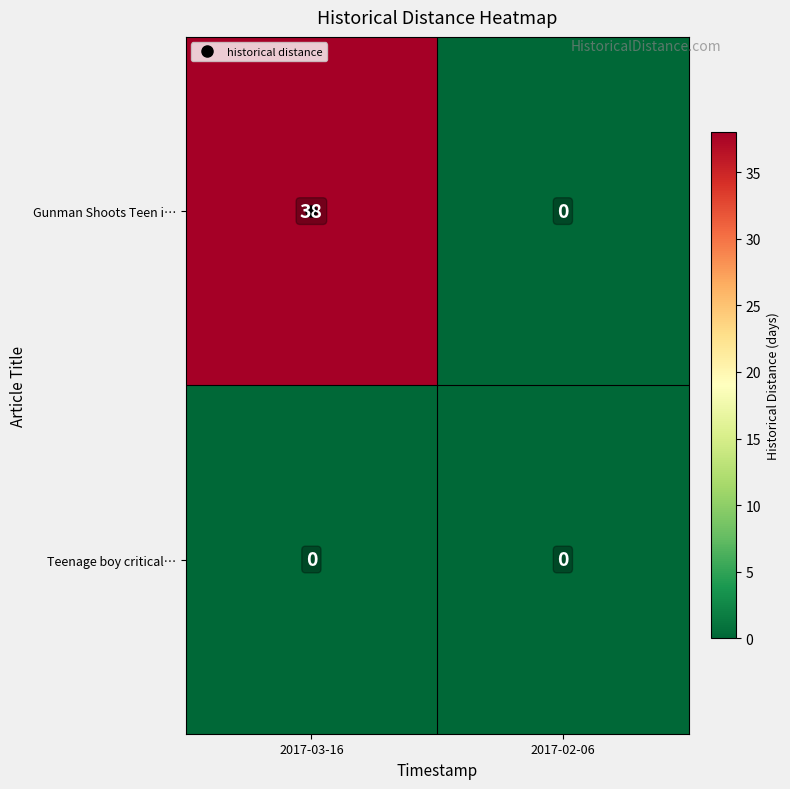

Which series has the largest total across all categories?

Gunman Shoots Teen i…